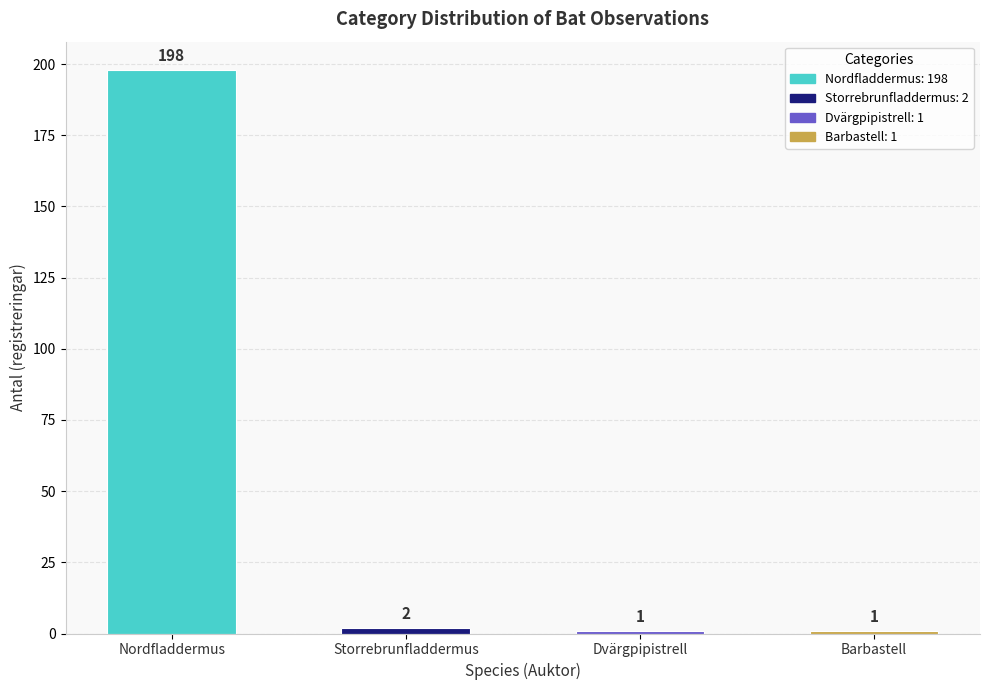

At which category does the chart reach its peak across all series?

Nordfladdermus